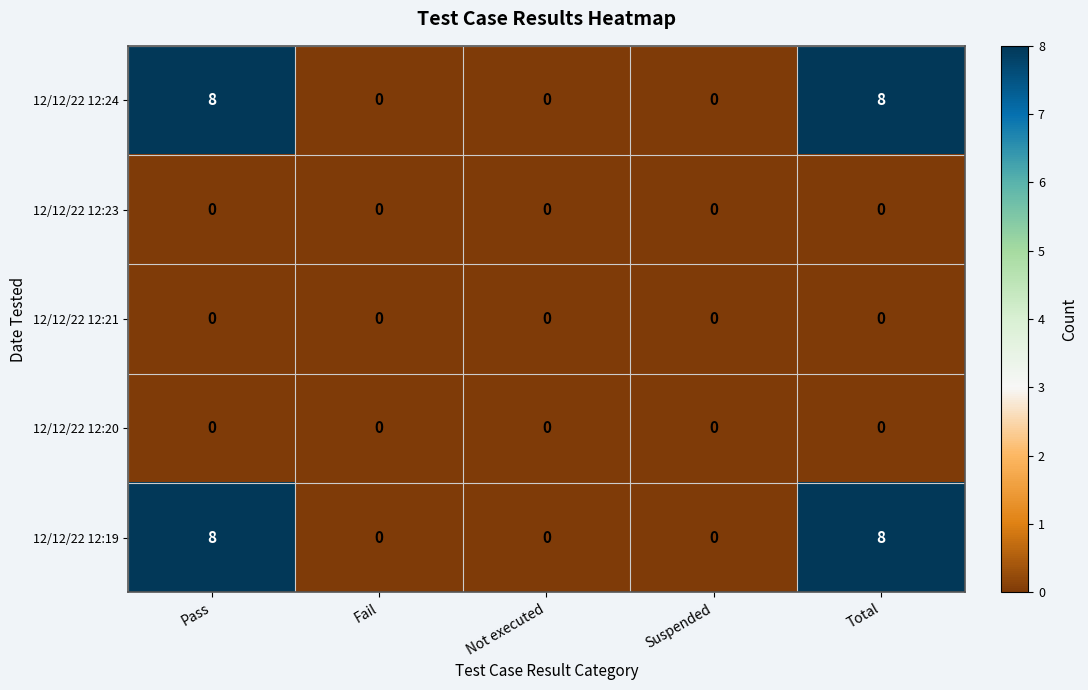

Reading left to right, list all the values displayed in this chart.

12/12/22 12:24: 8	0	0	0	8
12/12/22 12:23: 0	0	0	0	0
12/12/22 12:21: 0	0	0	0	0
12/12/22 12:20: 0	0	0	0	0
12/12/22 12:19: 8	0	0	0	8